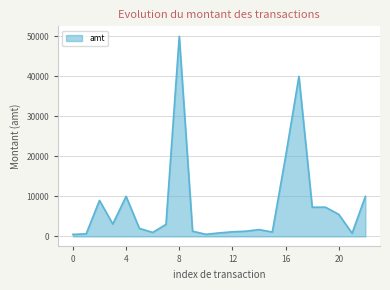

True or false: there are more than 1 points higher than both neighbors.

True